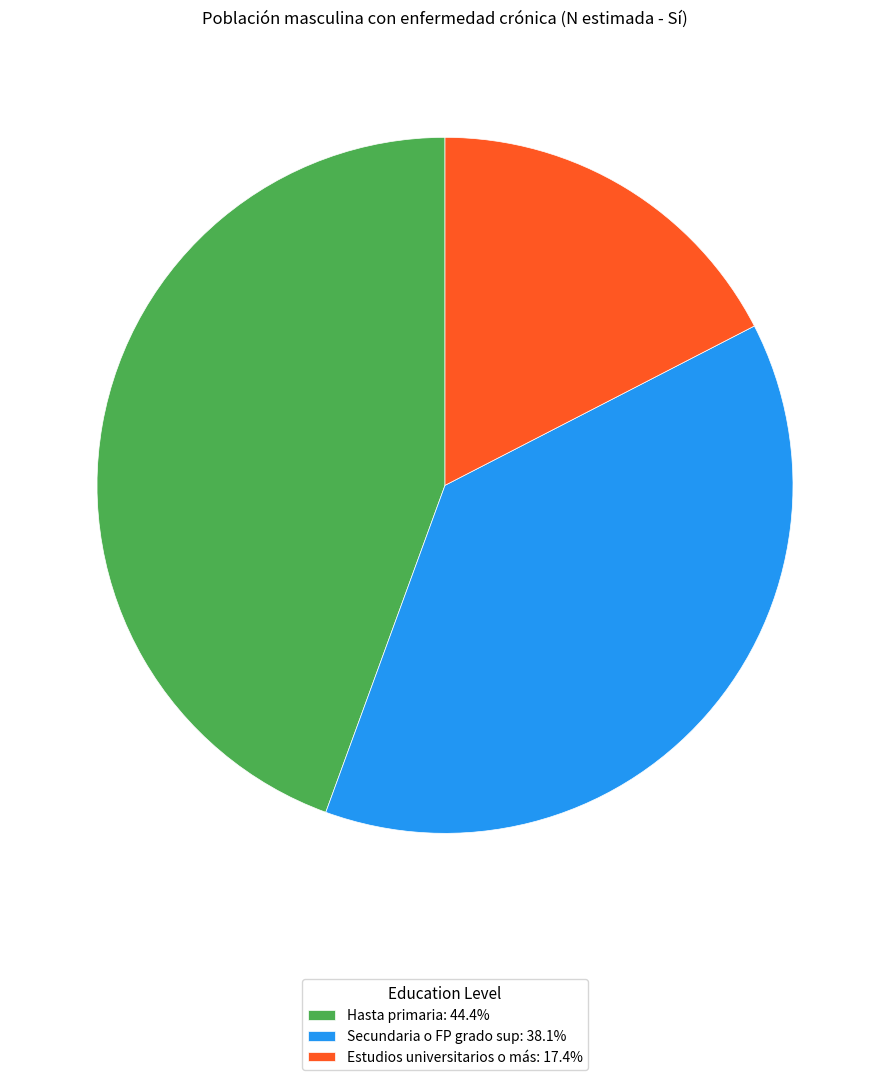

Is there a majority slice in this chart?

No